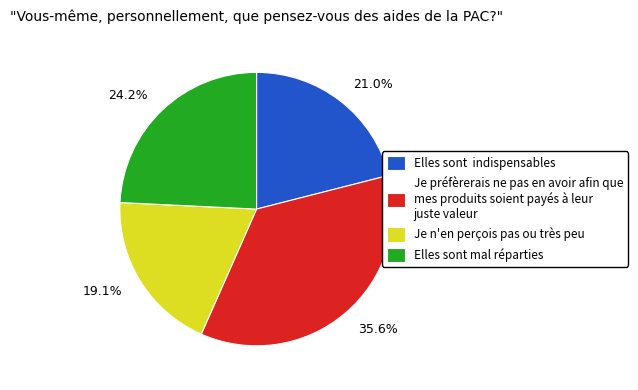

What portion of the pie excludes Je n'en perçois pas ou très peu?

80.9%